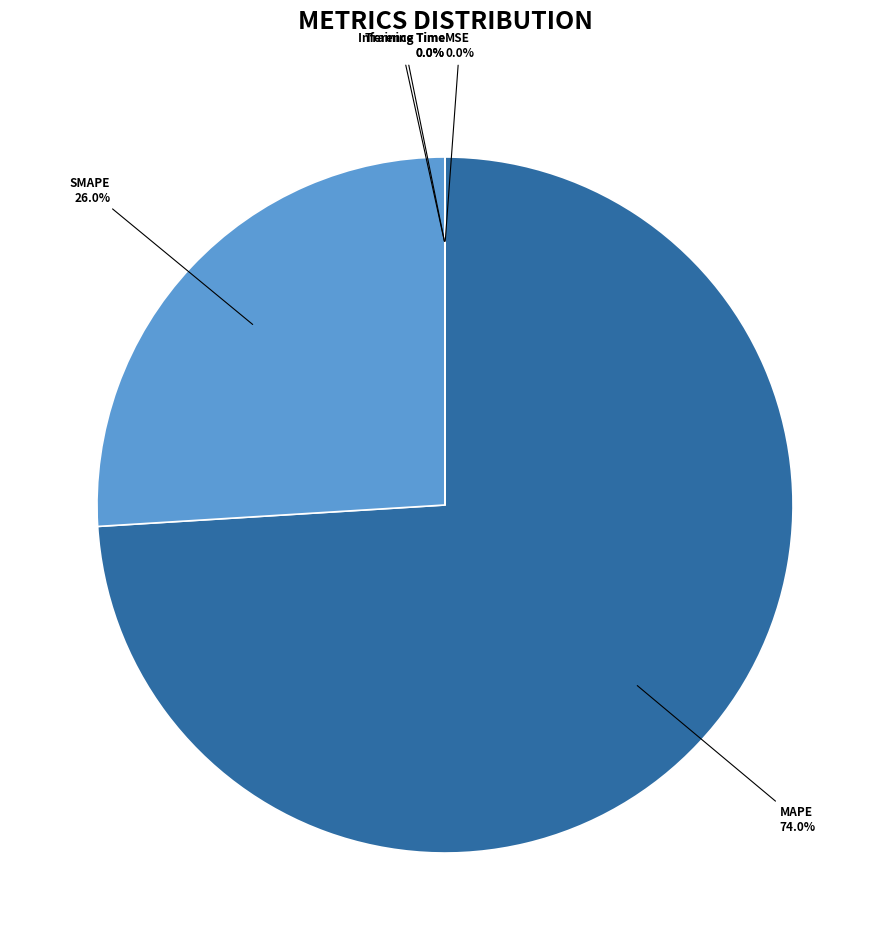

To the nearest percent, what is the difference between the largest and smallest slice percentages?

74%